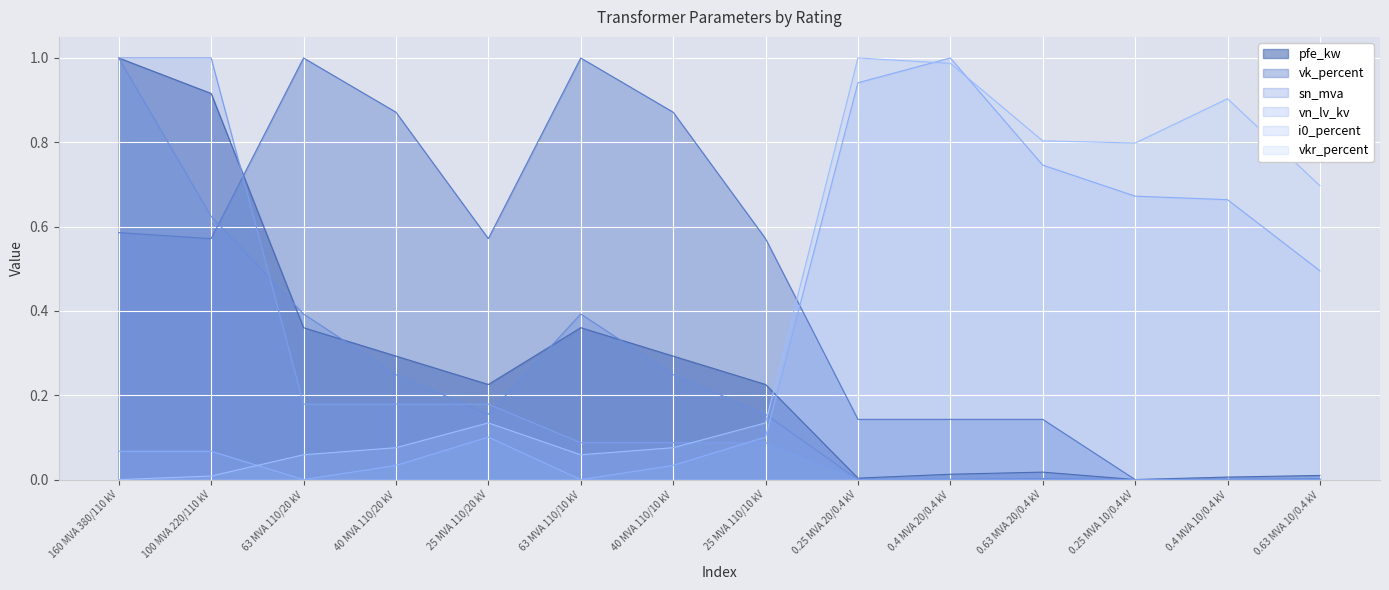

Does the chart display data point markers on the line(s)?

No